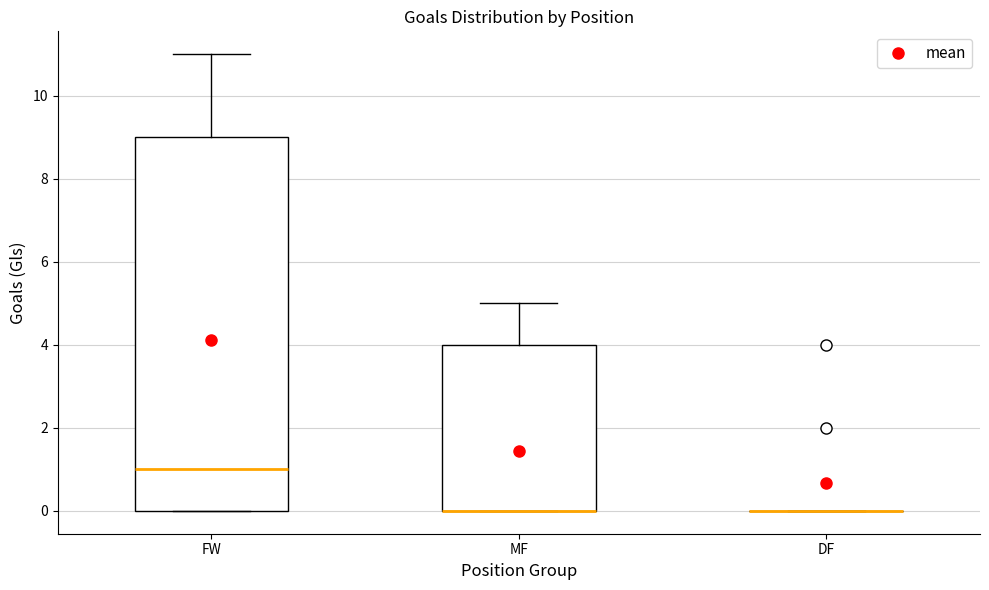

Reading left to right, transcribe this box plot: for each box, give where its median line is, the range the box spans, and where its two whiskers end, as read against the y-axis. The values are not printed on the chart, so give them approximately, as read against the axis.

FW: median 1, box 0 to 9, whiskers 0 to 11
MF: median 0 (drawn on the box's lower edge), box 0 to 4, whiskers 0 to 5
DF: box collapsed to a line at 0, whiskers 0 to 0